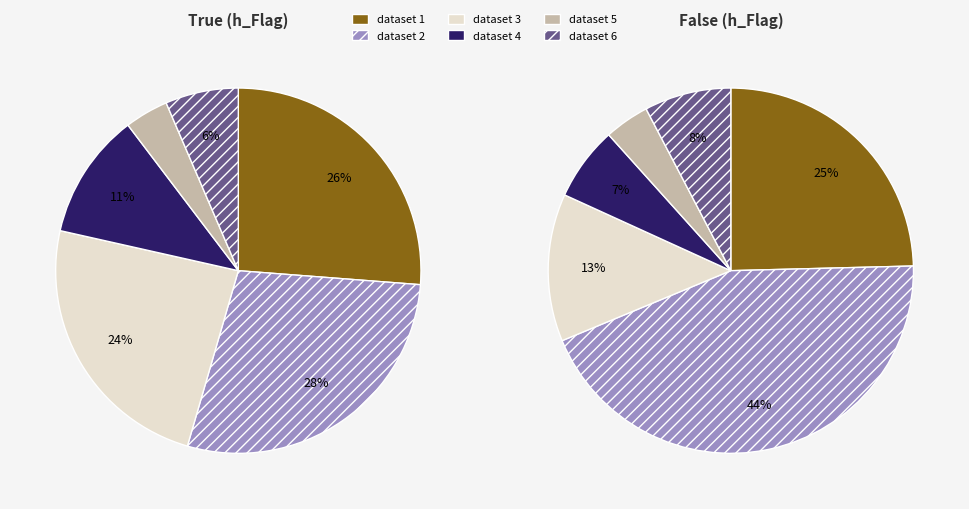

To the nearest percent, what is the difference between the largest and smallest slice percentages?

24%